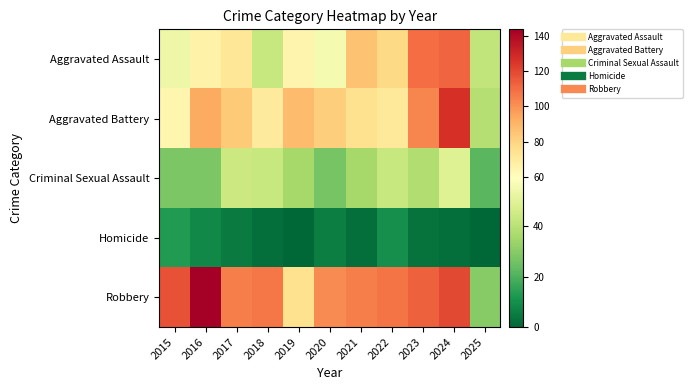

Reading left to right, list all the values displayed in this chart.

Aggravated Assault: 2015=54	2016=66	2017=72	2018=43	2019=65	2020=56	2021=86	2022=78	2023=110	2024=112	2025=42
Aggravated Battery: 2015=64	2016=93	2017=83	2018=70	2019=88	2020=82	2021=75	2022=71	2023=103	2024=127	2025=39
Criminal Sexual Assault: 2015=28	2016=28	2017=44	2018=43	2019=36	2020=27	2021=36	2022=43	2023=38	2024=49	2025=22
Homicide: 2015=13	2016=8	2017=5	2018=2	2019=0	2020=6	2021=2	2022=10	2023=3	2024=2	2025=0
Robbery: 2015=117	2016=144	2017=105	2018=107	2019=75	2020=102	2021=105	2022=108	2023=113	2024=120	2025=30